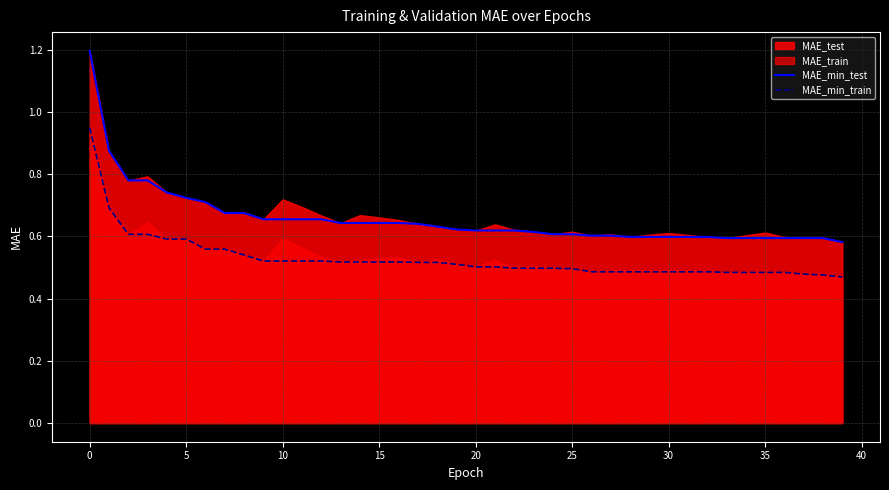

True or false: MAE_min_test has a value of 1.0 at 5.

False